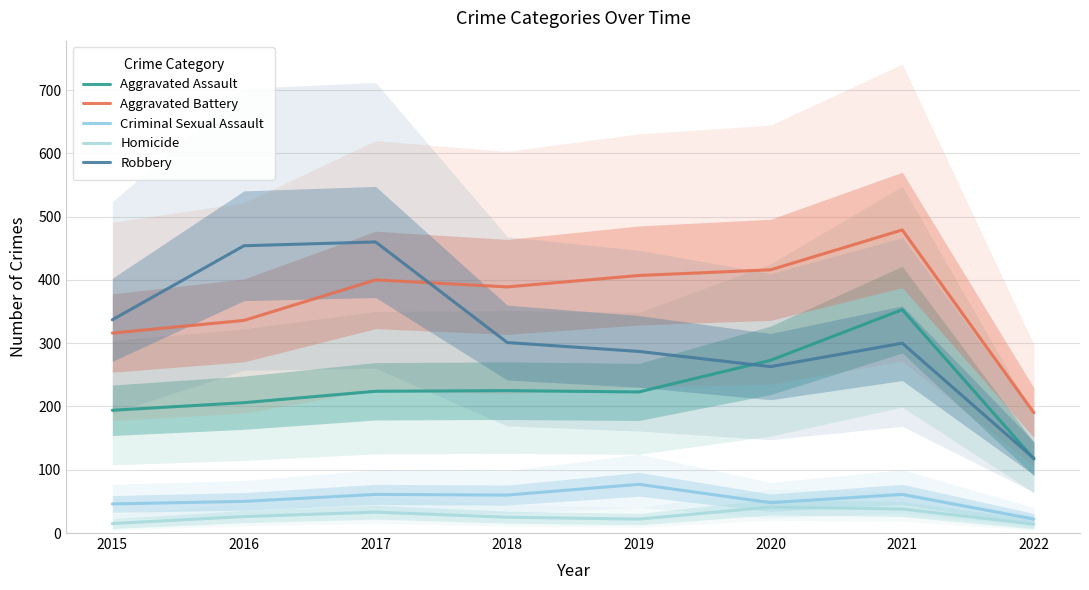

Which series has the largest total across all categories?

Aggravated Battery